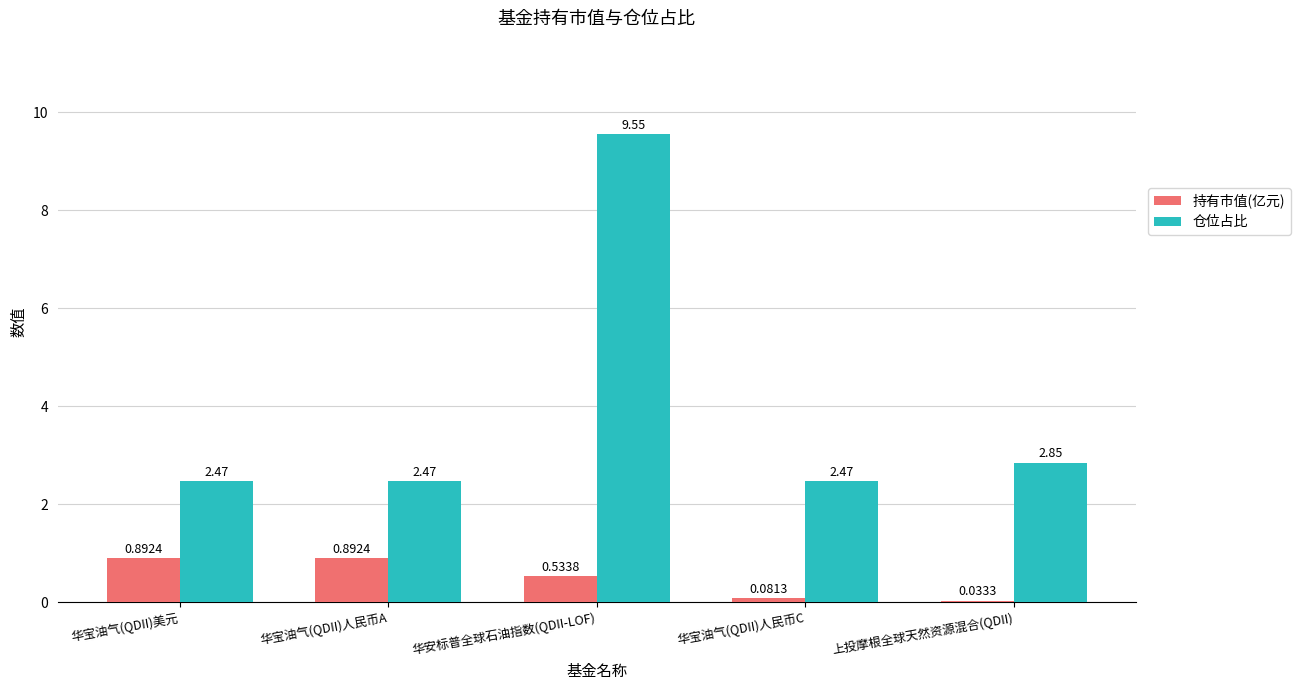

What is the sum of the 持有市值(亿元) values at 华宝油气(QDII)人民币A and 华宝油气(QDII)人民币C?

1.0